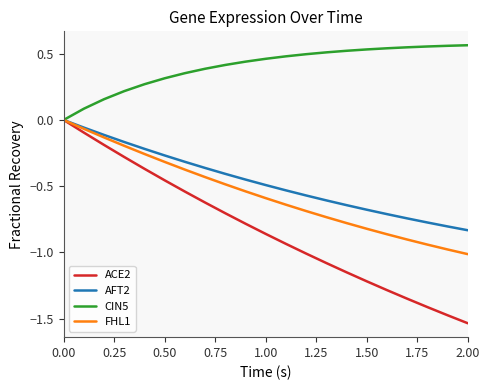

What is the difference between the second highest and second lowest values in the AFT2 series?

0.7